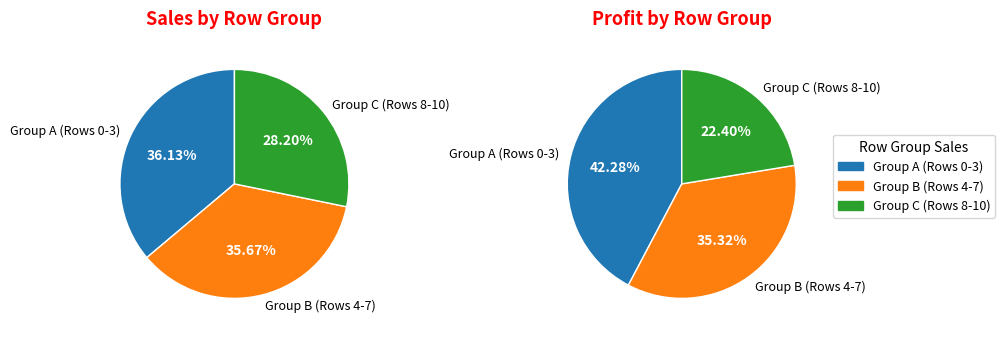

Is it true that Row 8 is 9% of the pie?

True